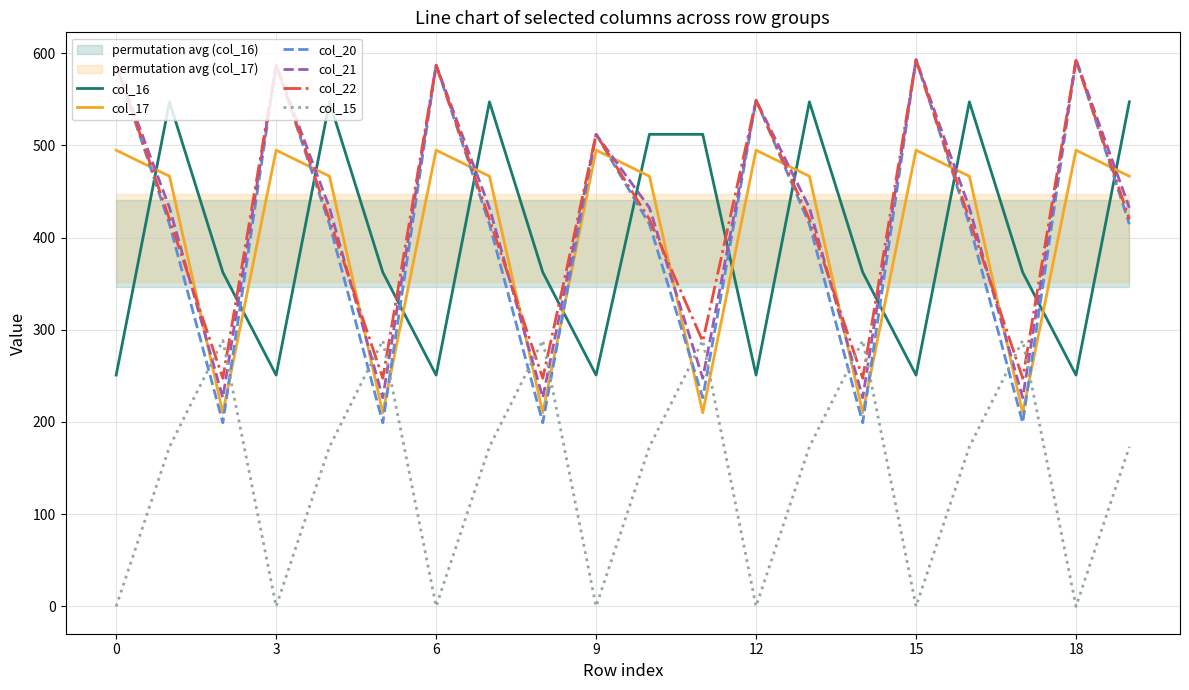

How many intersections are there between col_16 and col_17?

13